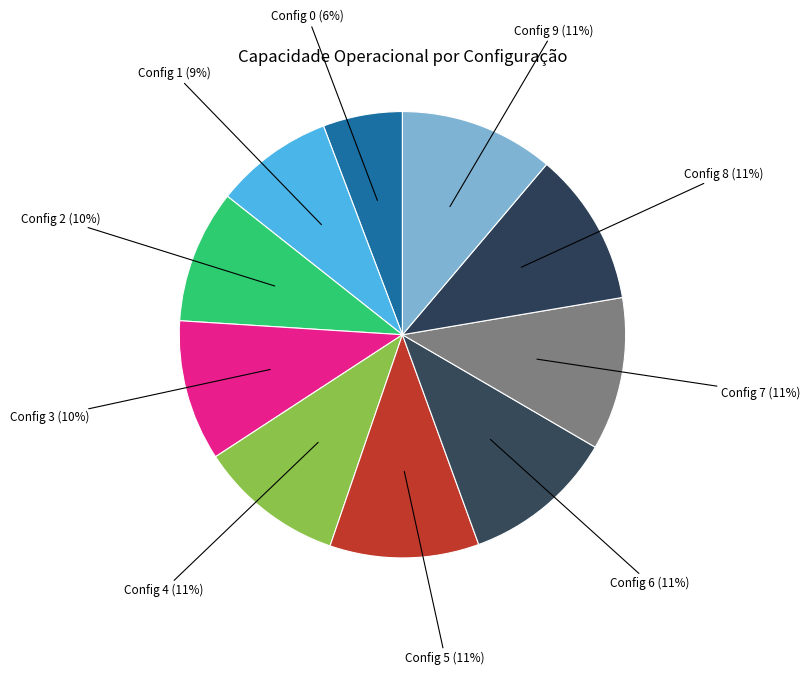

To the nearest percent, what percentage of the pie is Config 3 (10%)?

10%